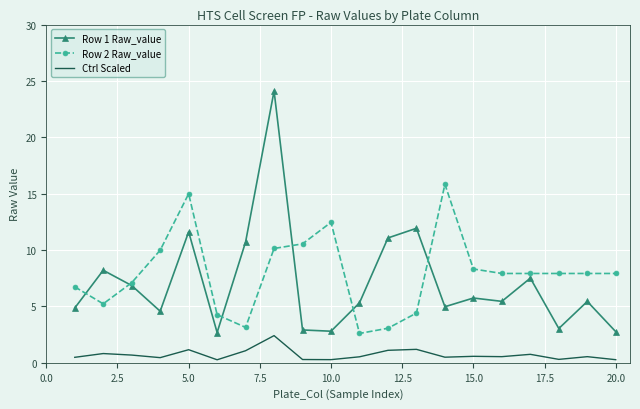

Rank the series by their maximum value, from highest to lowest.

Row 1 Raw_value, Row 2 Raw_value, Ctrl Scaled